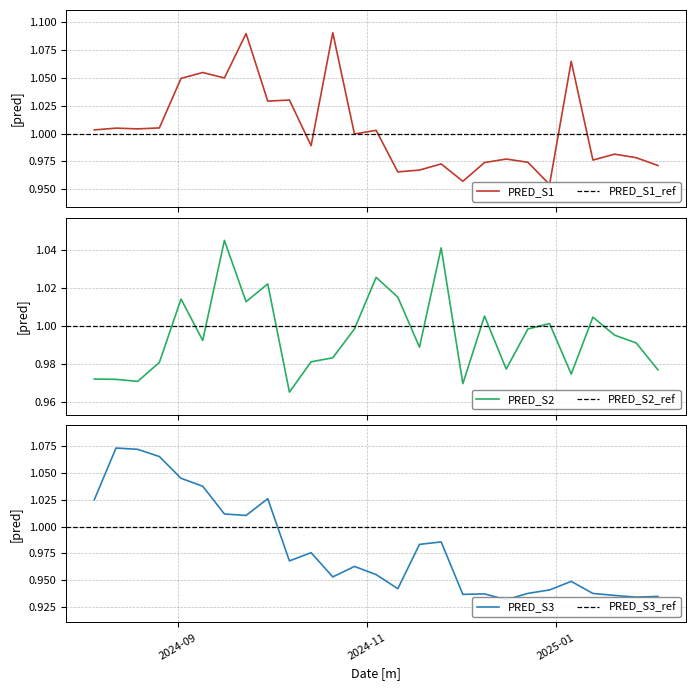

Which series has the largest total across all categories?

PRED_S1